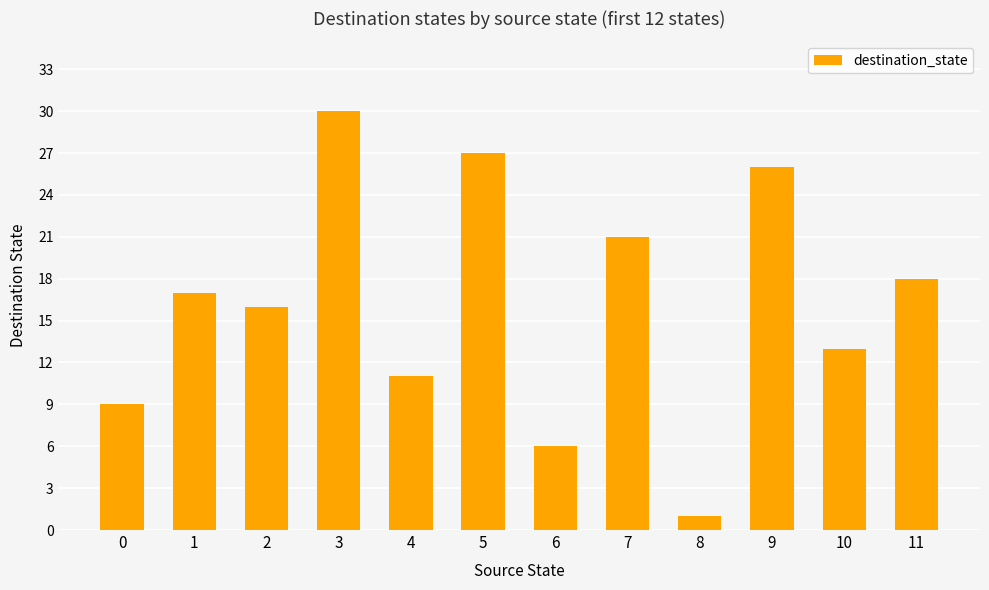

Rank the categories by value from lowest to highest.

8, 6, 0, 4, 10, 2, 1, 11, 7, 9, 5, 3